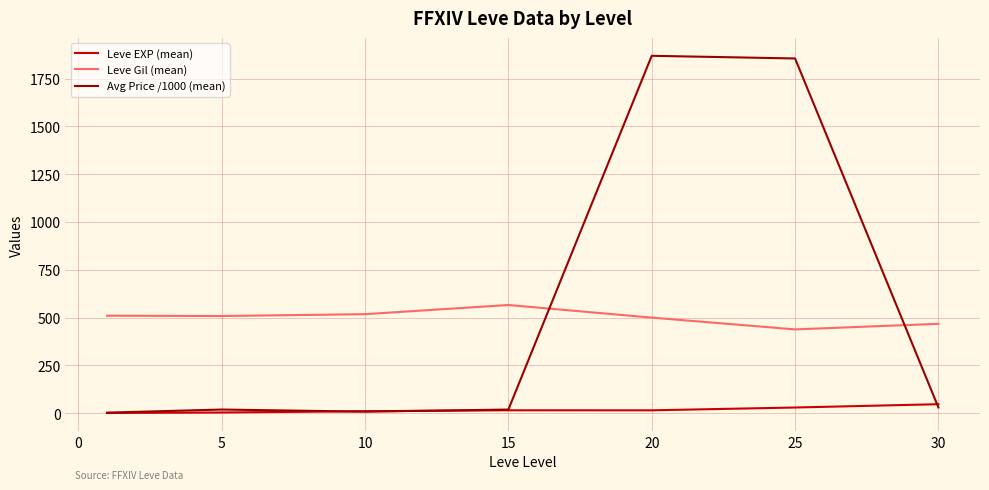

Which series ends up on top after the final intersection of Avg Price /1000 (mean) and Leve Gil (mean)?

Leve Gil (mean)